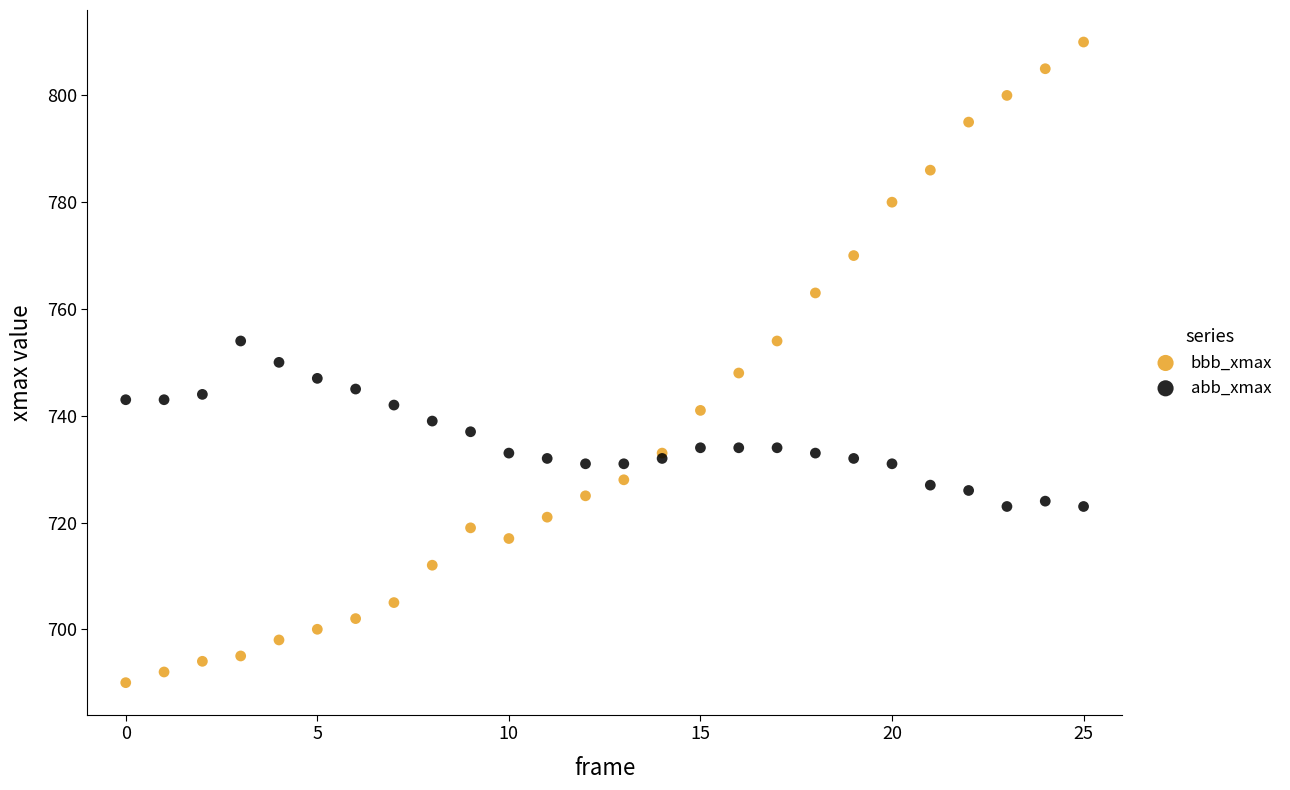

Which series reaches the minimum Y coordinate?

bbb_xmax